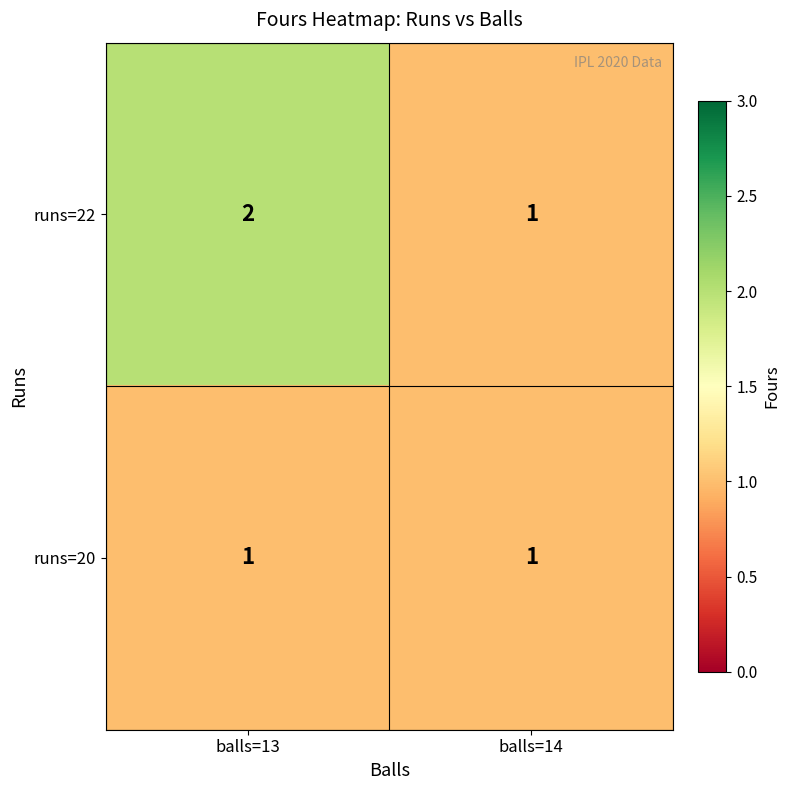

Which label corresponds to the largest value in the chart?

balls=13